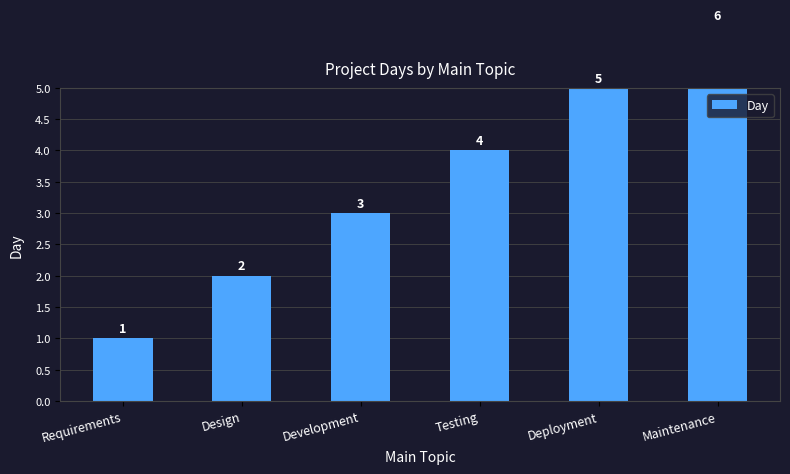

Read the value at Requirements.

1